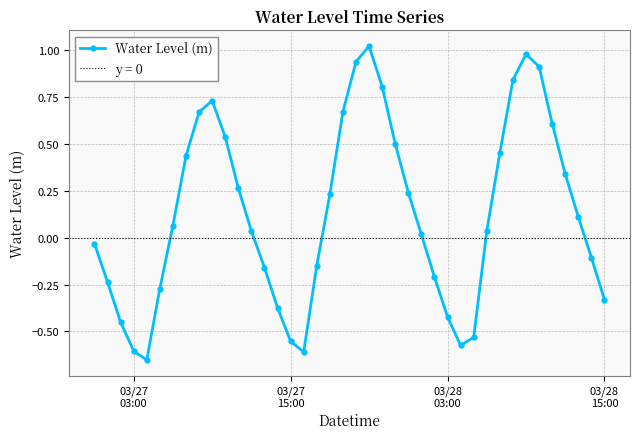

How many interior local valleys does the Water Level (m) series have?

3